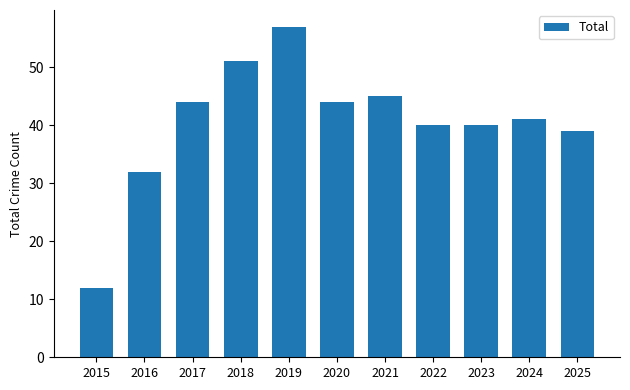

Which has a higher value, 2021 or 2025?

2021